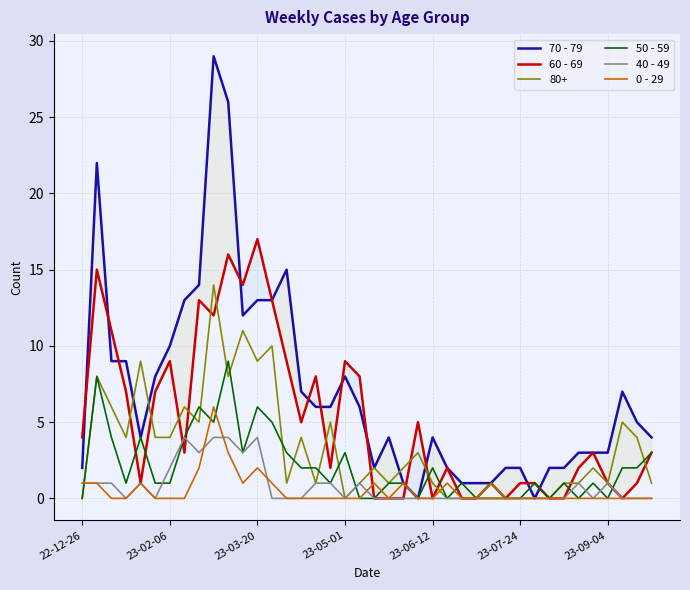

After their last crossing, which series has the higher values: 40 - 49 or 0 - 29?

0 - 29